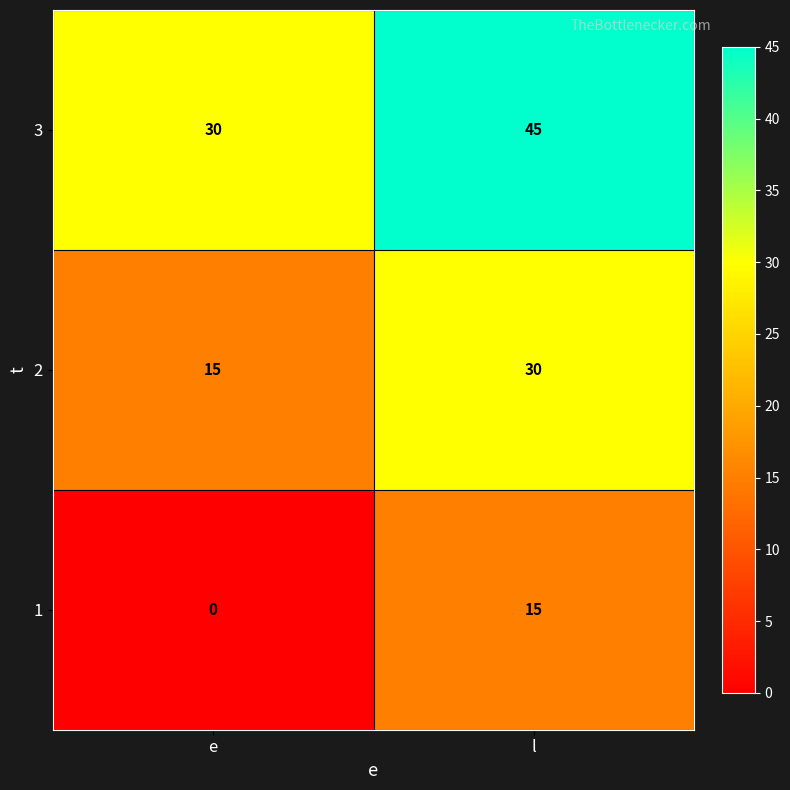

The value of 3 at l is 60. True or false?

False